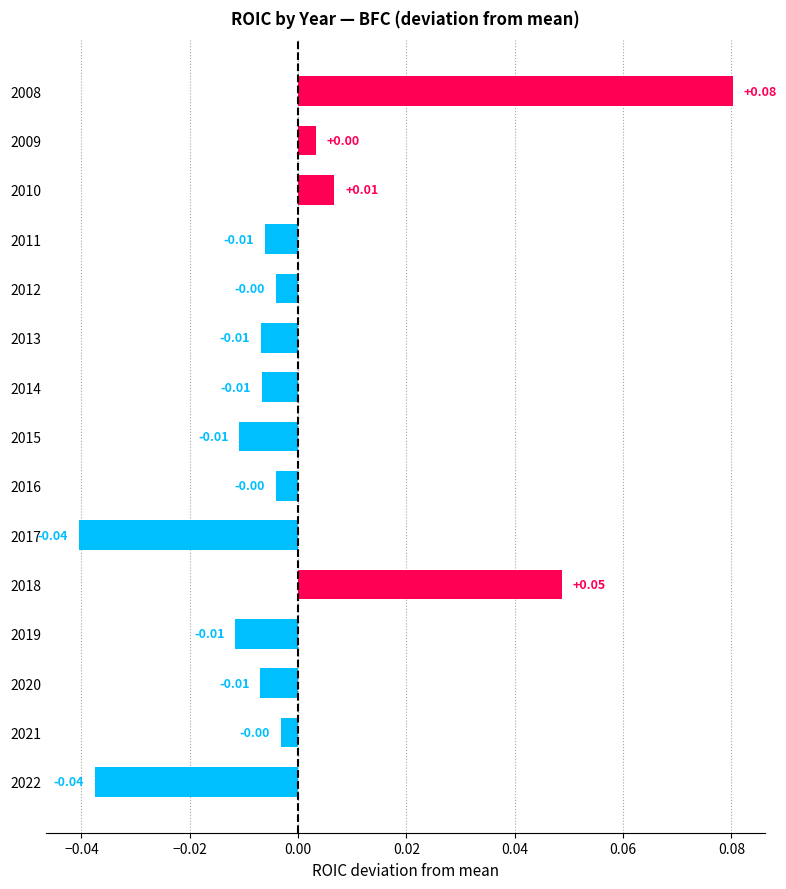

Which has a higher value, 2018 or 2017?

2018